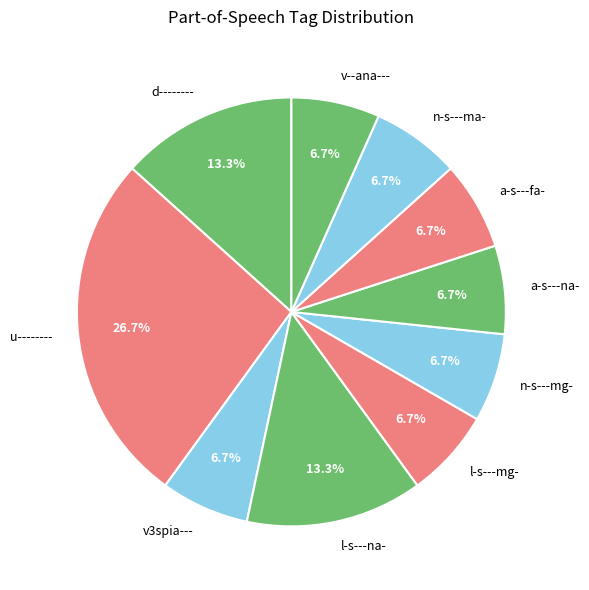

Is there any slice that represents more than half of the pie?

No